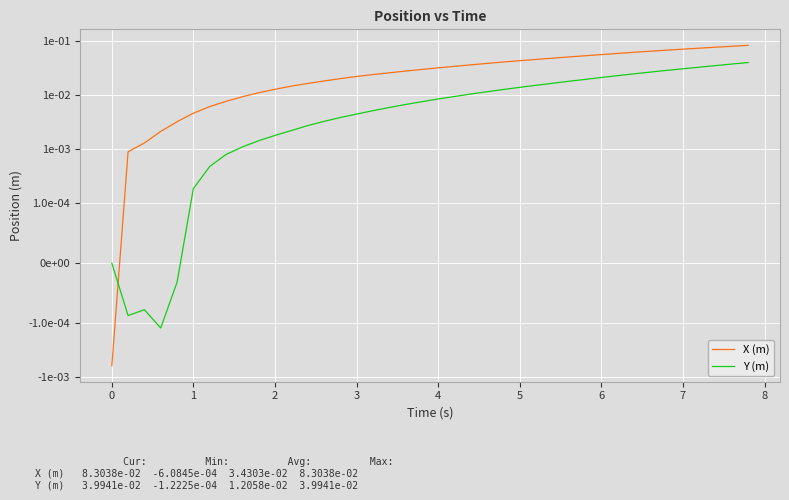

Reading left to right, list all the values displayed in this chart.

X (m): -0.0	0.0	0.0	0.0	0.0	0.0	0.0	0.0	0.0	0.0	0.0	0.0	0.0	0.0	0.0	0.0	0.0	0.0	0.0	0.0	0.0	0.0	0.0	0.0	0.0	0.0	0.0	0.0	0.1	0.1	0.1	0.1	0.1	0.1	0.1	0.1	0.1	0.1	0.1	0.1
Y (m): 0.0	-0.0	-0.0	-0.0	-0.0	0.0	0.0	0.0	0.0	0.0	0.0	0.0	0.0	0.0	0.0	0.0	0.0	0.0	0.0	0.0	0.0	0.0	0.0	0.0	0.0	0.0	0.0	0.0	0.0	0.0	0.0	0.0	0.0	0.0	0.0	0.0	0.0	0.0	0.0	0.0